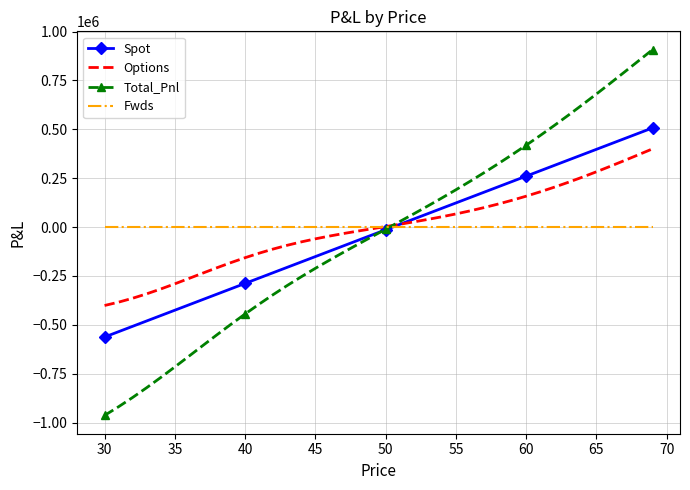

Which series has the largest range (max minus min)?

Total_Pnl